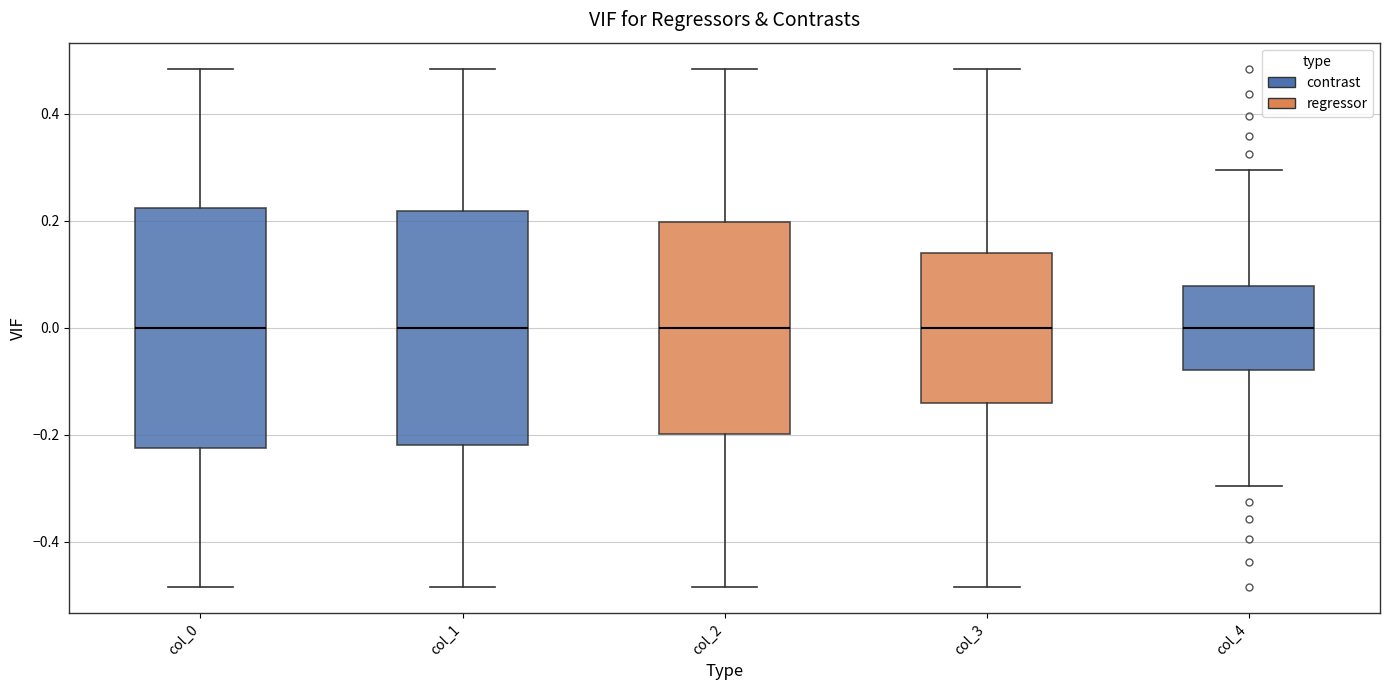

Reading left to right, read every box against the y-axis: the position of its median line, the range the box covers, and the ends of its whiskers. The values are not printed on the chart, so give them approximately, as read against the axis.

col_0: median 0.00, box -0.22 to 0.22, whiskers -0.48 to 0.48
col_1: median 0.00, box -0.22 to 0.22, whiskers -0.48 to 0.48
col_2: median 0.00, box -0.20 to 0.20, whiskers -0.48 to 0.48
col_3: median 0.00, box -0.14 to 0.14, whiskers -0.48 to 0.48
col_4: median 0.00, box -0.08 to 0.08, whiskers -0.30 to 0.30